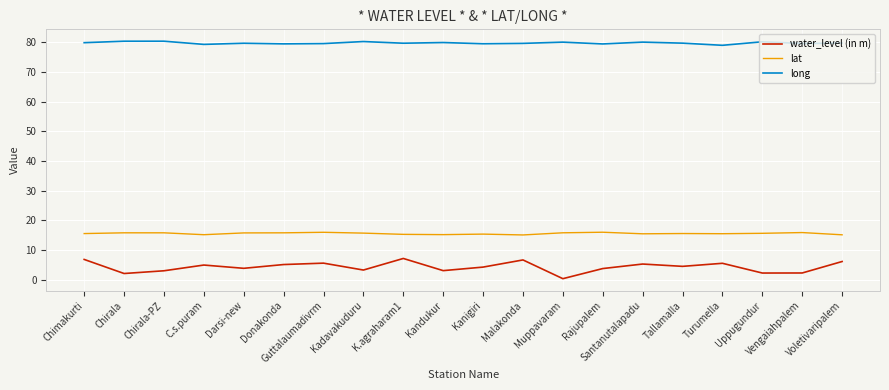

What is the sum of all water_level (in m) values?

86.7